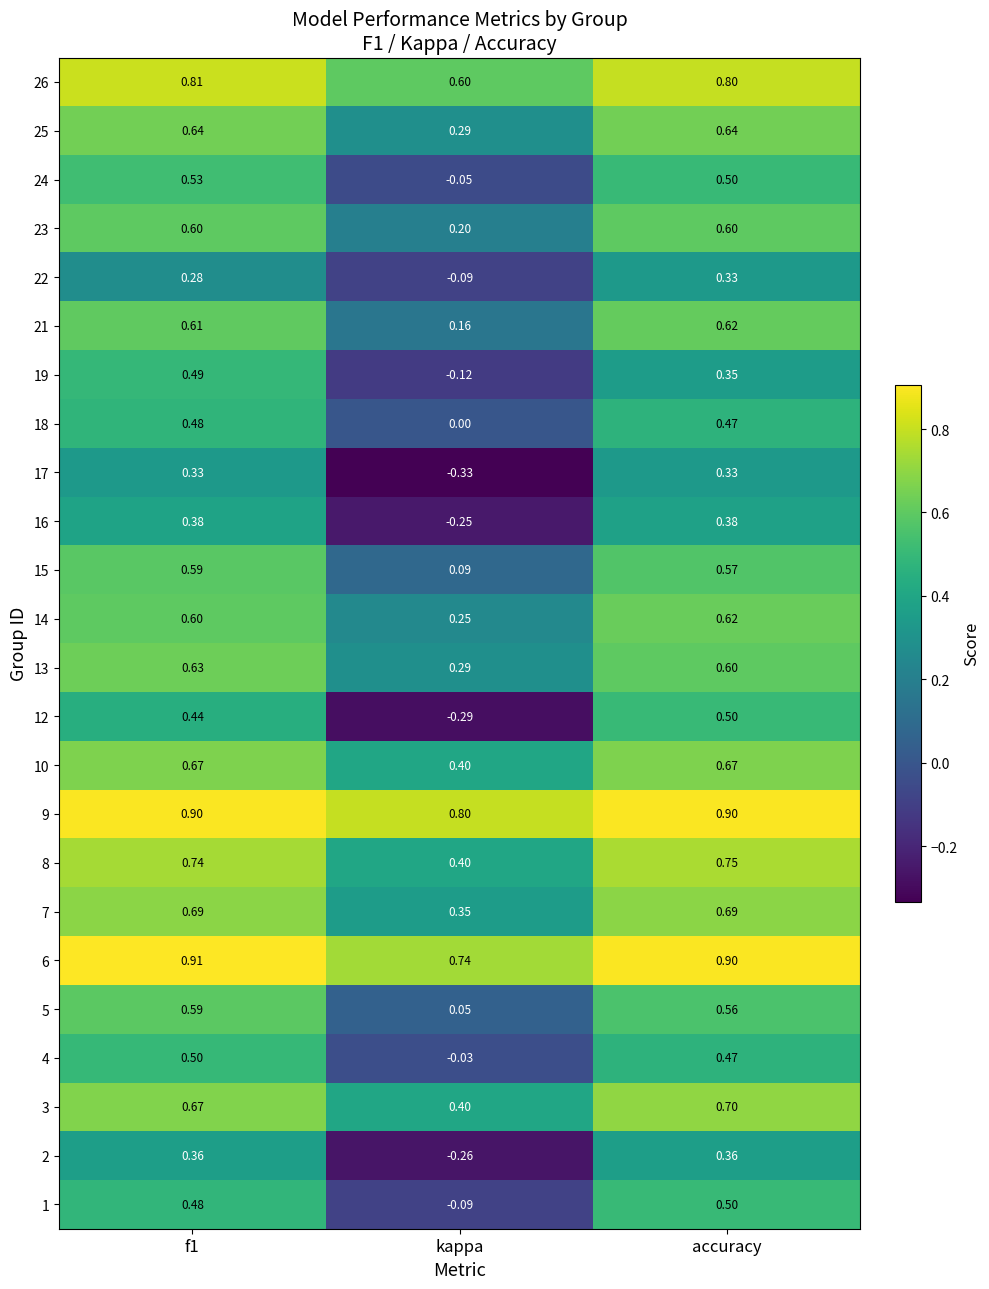

Where is 25 nearest to the value 0?

kappa